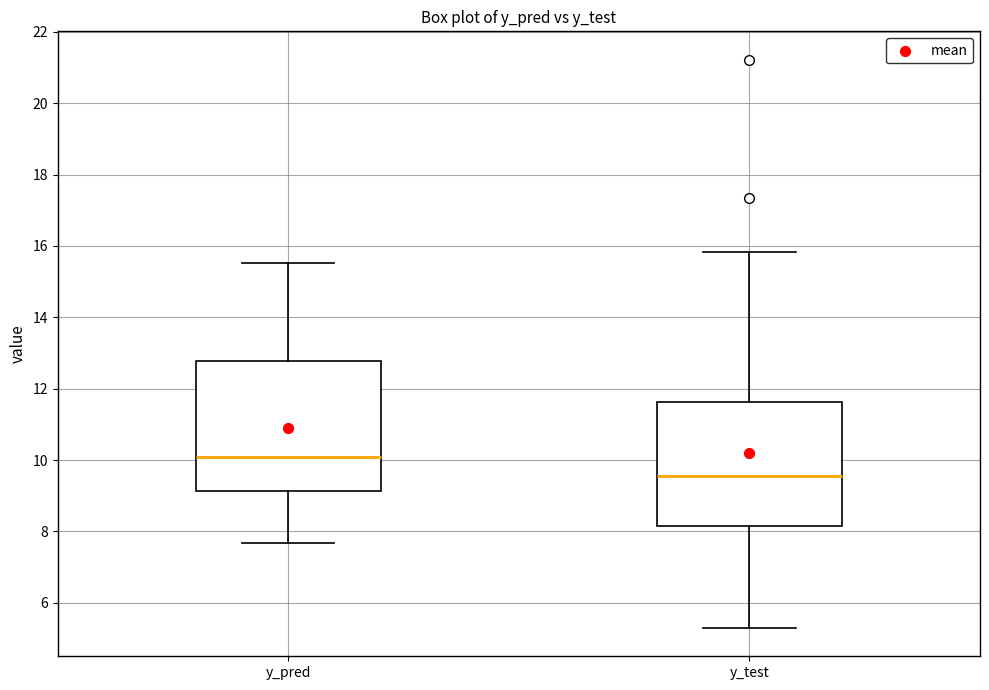

Which box's median line is the highest?

y_pred